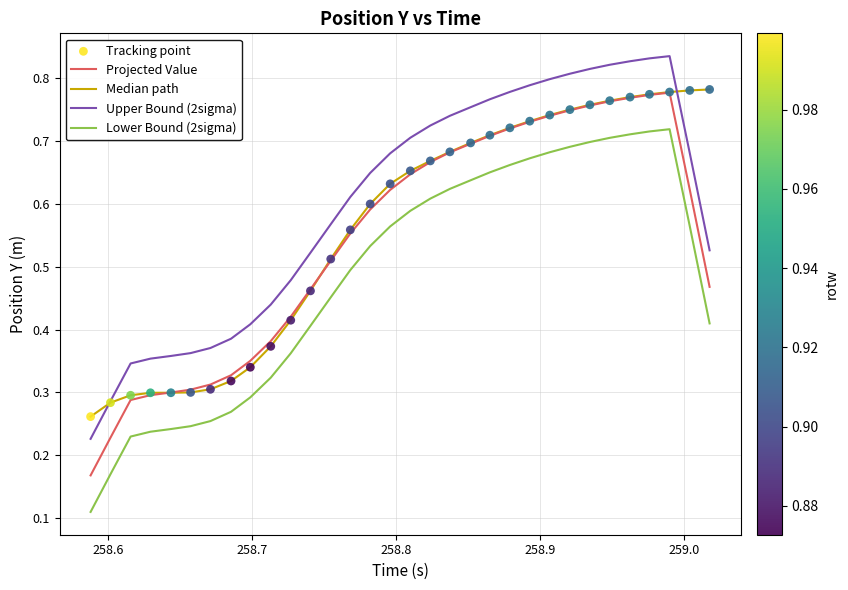

List the series in order of their overall mean, lowest first.

Lower Bound (2sigma), Projected Value, Median path, Upper Bound (2sigma)